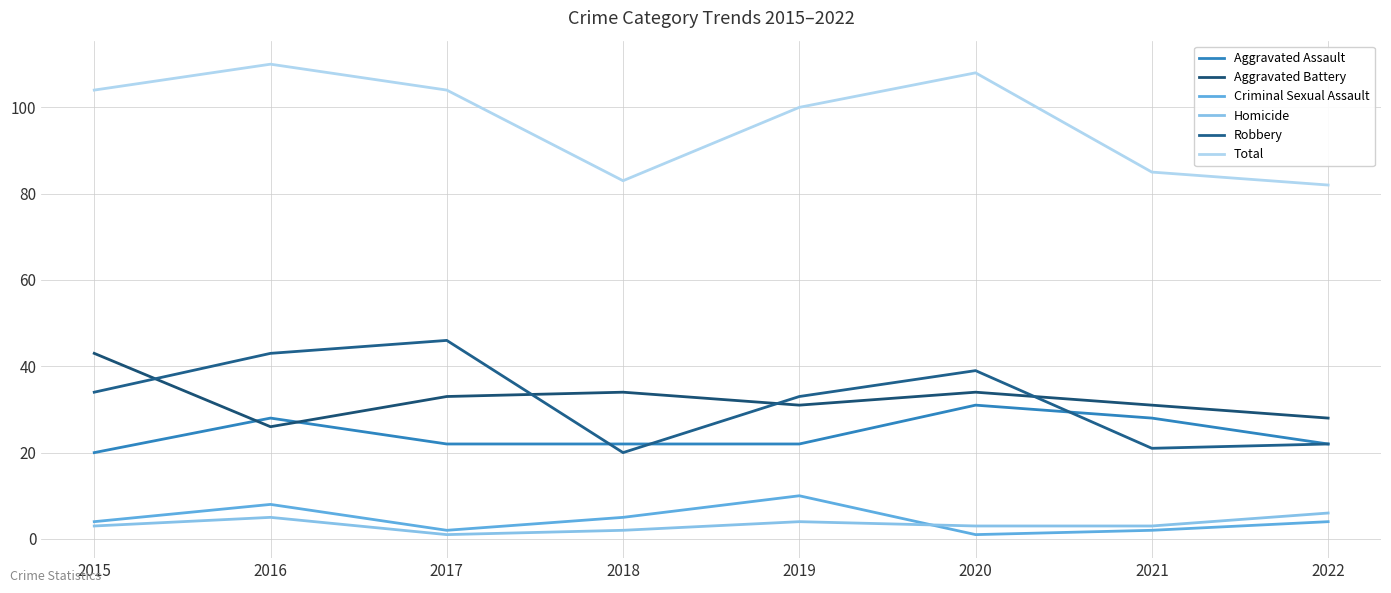

How many interior local valleys does the Criminal Sexual Assault series have?

2